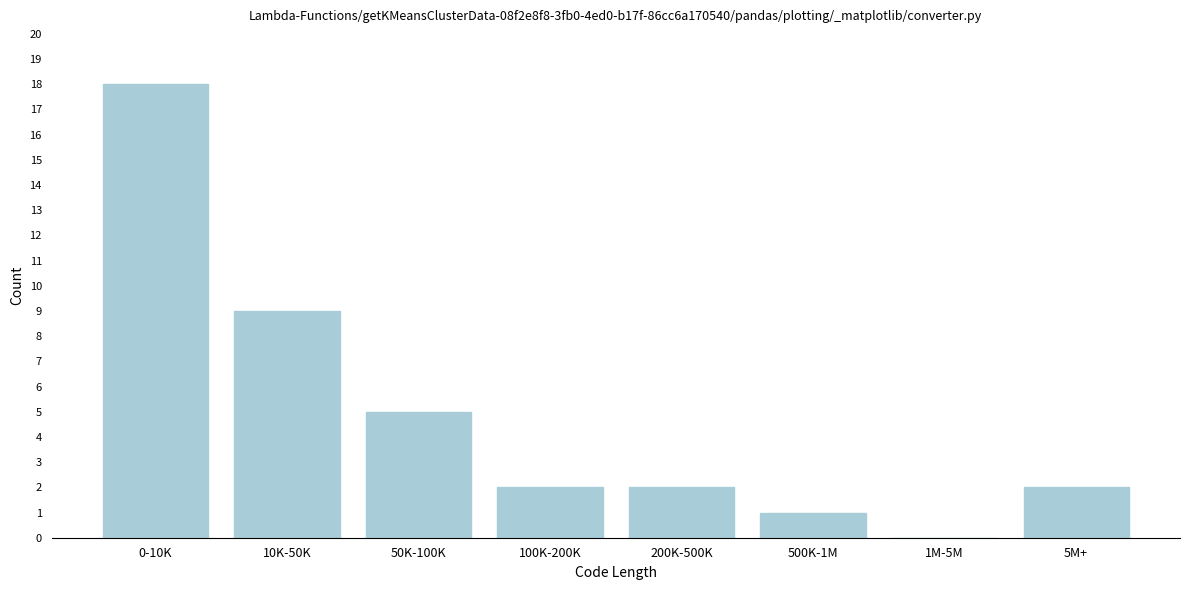

Reading left to right, what are all the values shown in this chart?

0-10K=18	10K-50K=9	50K-100K=5	100K-200K=2	200K-500K=2	500K-1M=1	1M-5M=0	5M+=2